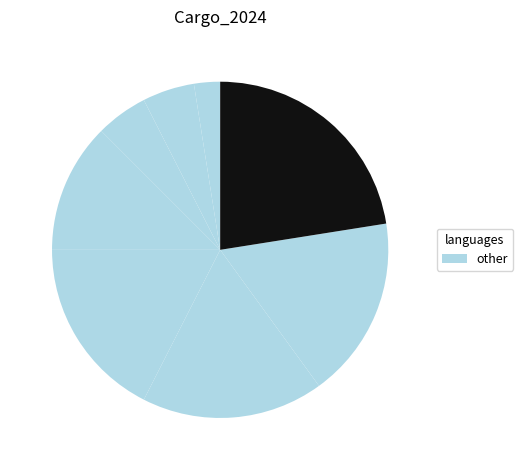

Count the number of slices in the pie.

8